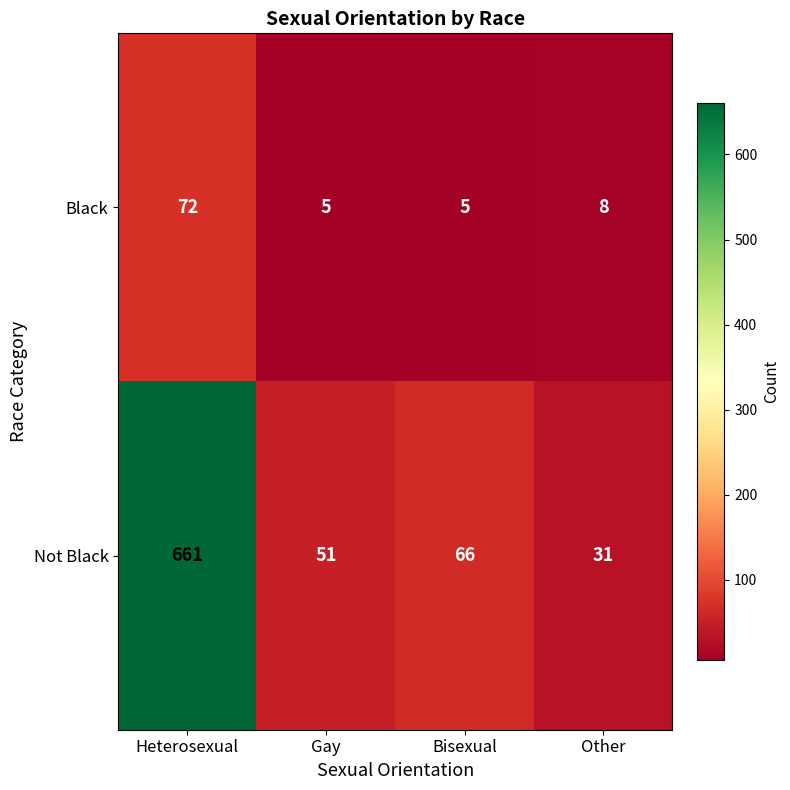

True or false: Not Black has a value of 31 at Other.

True